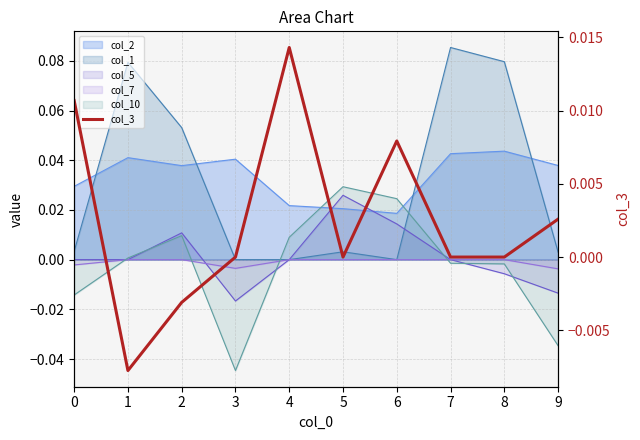

How many values are below zero?

2